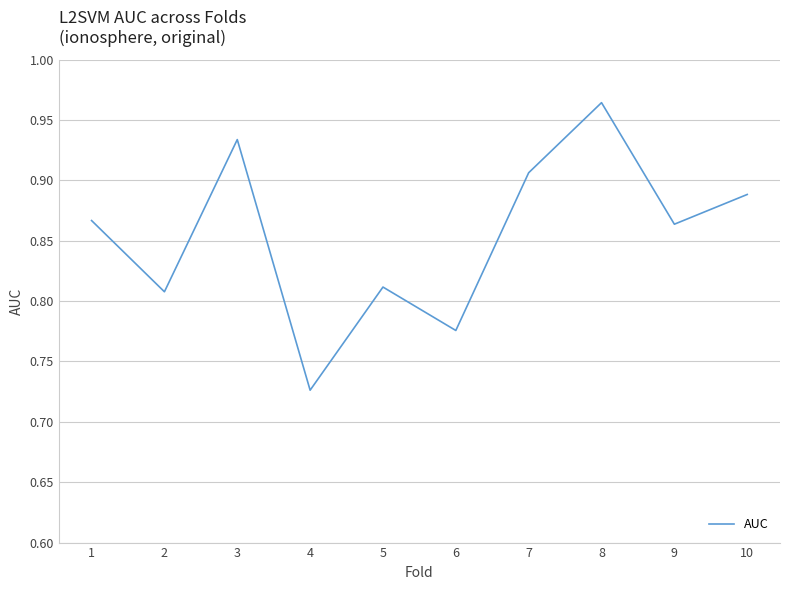

At which category does the chart reach its peak across all series?

8